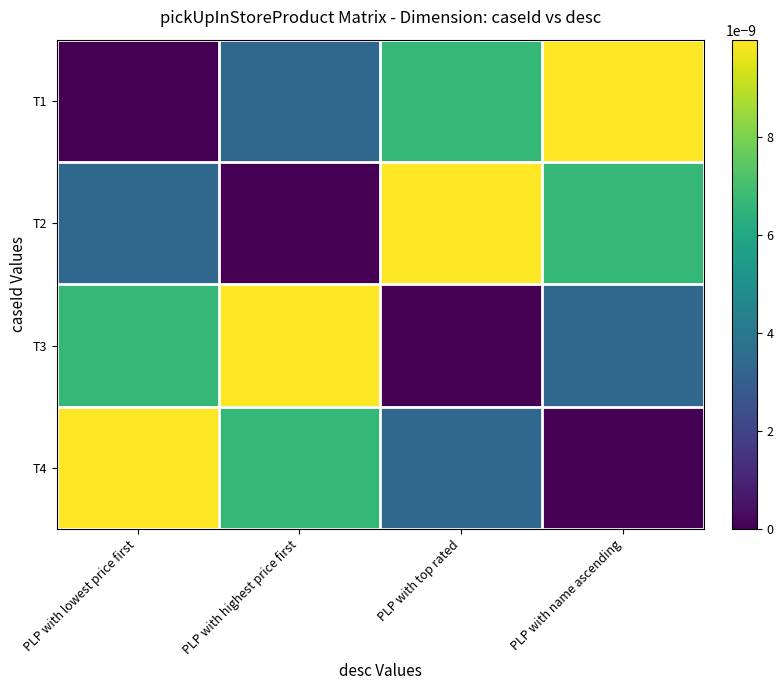

At how many categories does at least one series exceed 0?

4